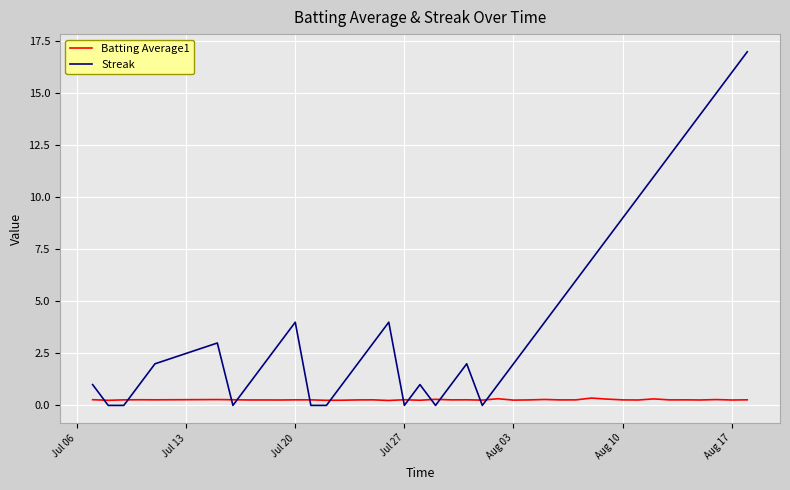

List the series in order of their overall mean, highest first.

Streak, Batting Average1